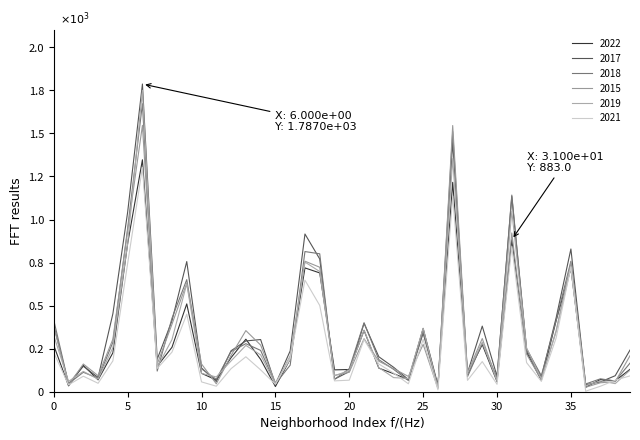

Does the chart display data point markers on the line(s)?

No